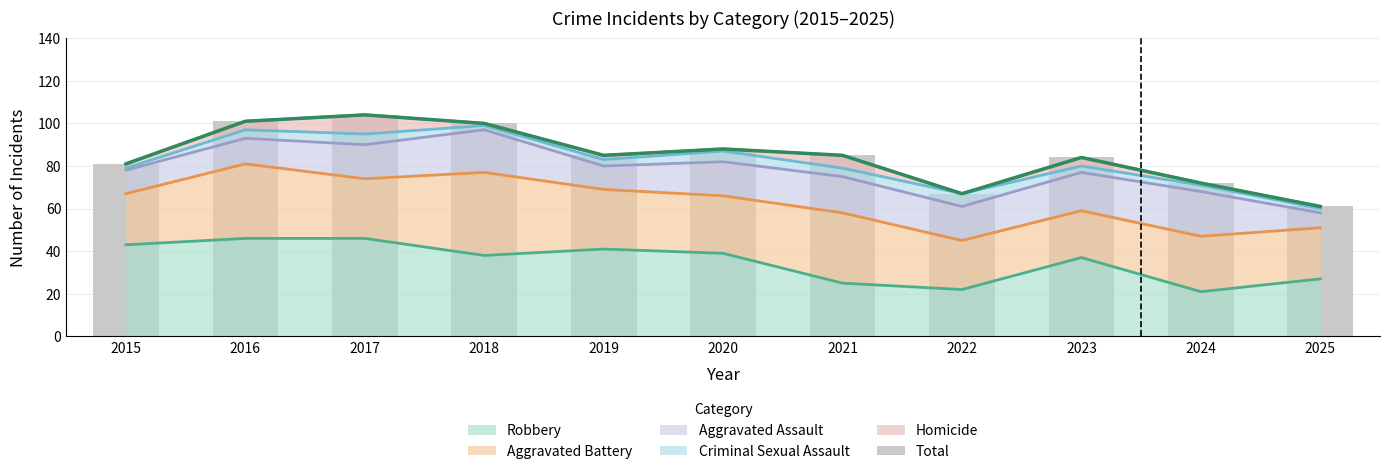

Which category has the highest value across all series?

2017